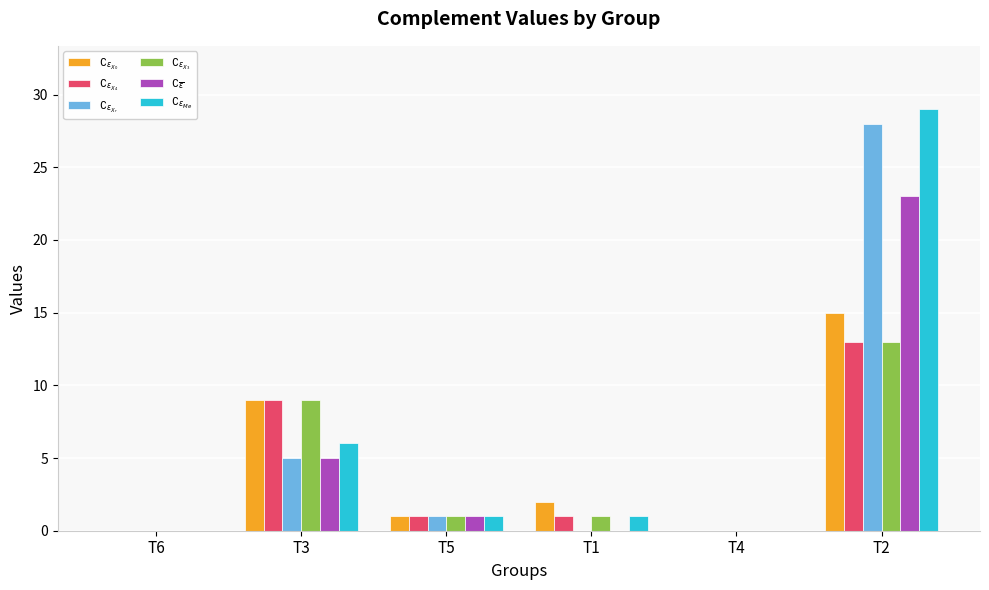

At which category is the sum across all series the highest?

T2